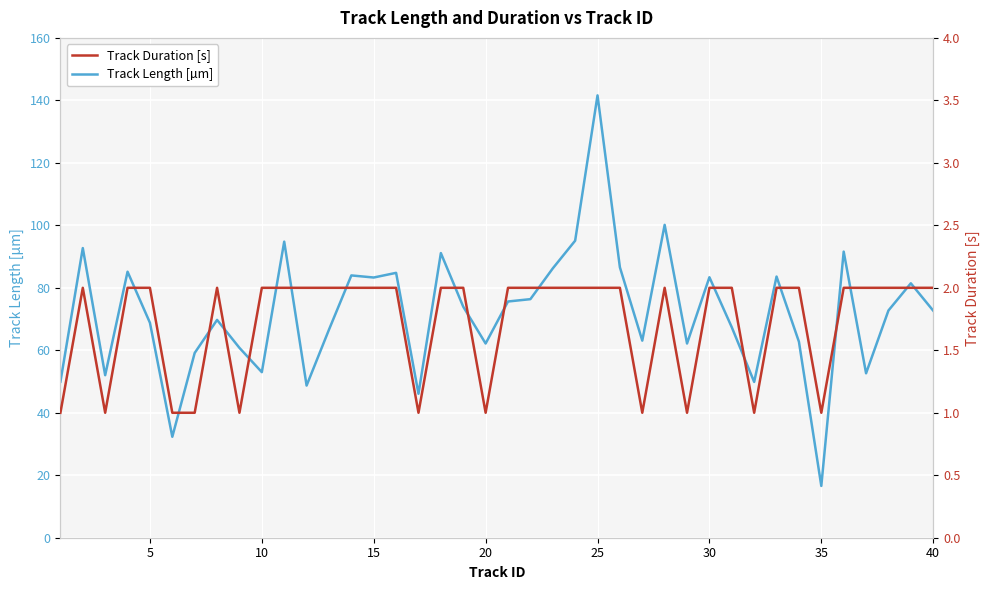

How many interior local valleys does the Track Duration [s] series have?

8